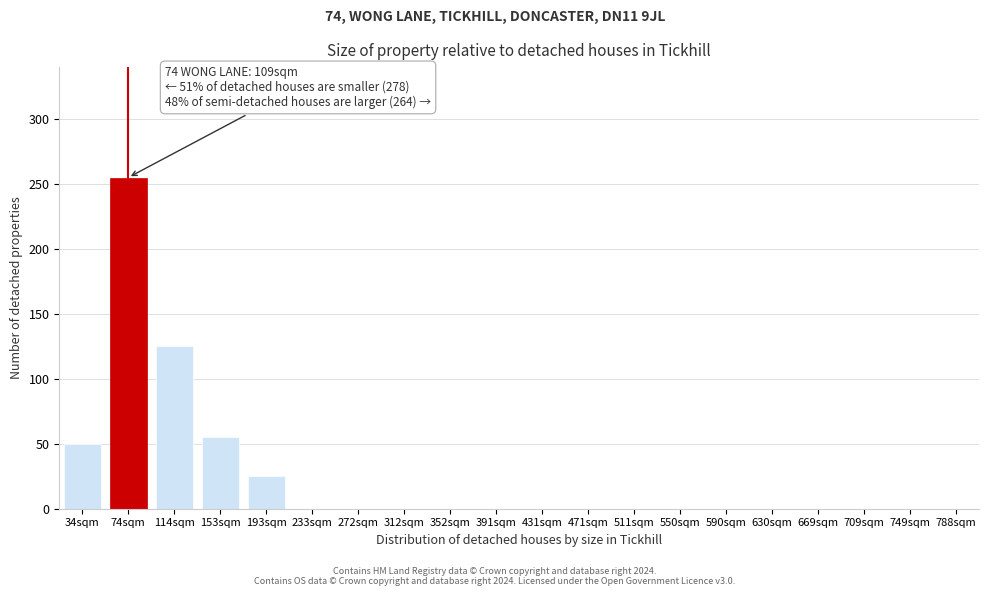

Reading right to left, extract all data points from this chart.

788sqm=0	749sqm=0	709sqm=0	669sqm=0	630sqm=0	590sqm=0	550sqm=0	511sqm=0	471sqm=0	431sqm=0	391sqm=0	352sqm=0	312sqm=0	272sqm=0	233sqm=0	193sqm=25	153sqm=55	114sqm=125	74sqm=255	34sqm=50